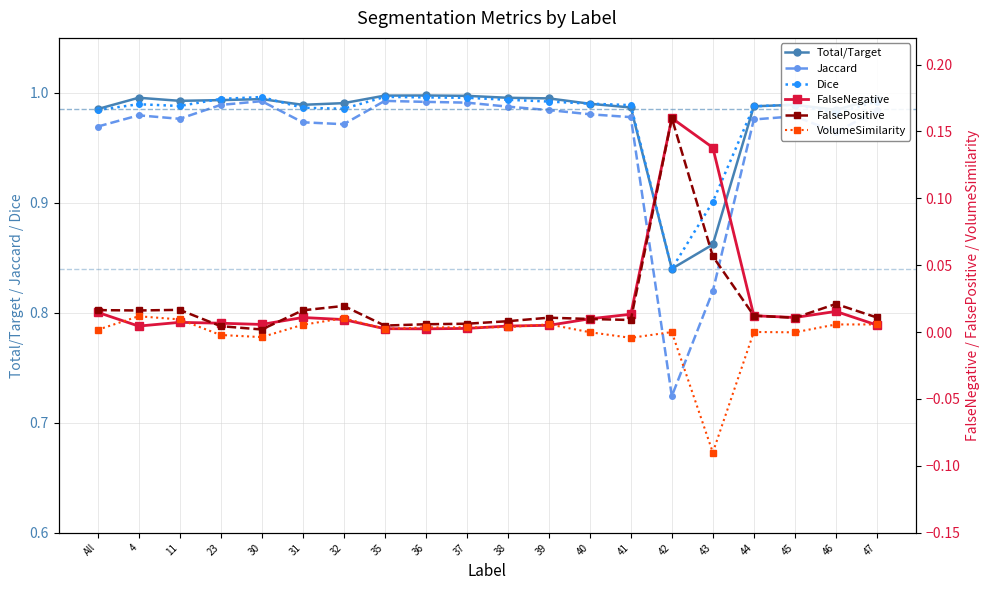

True or false: Dice and VolumeSimilarity cross at least once.

False